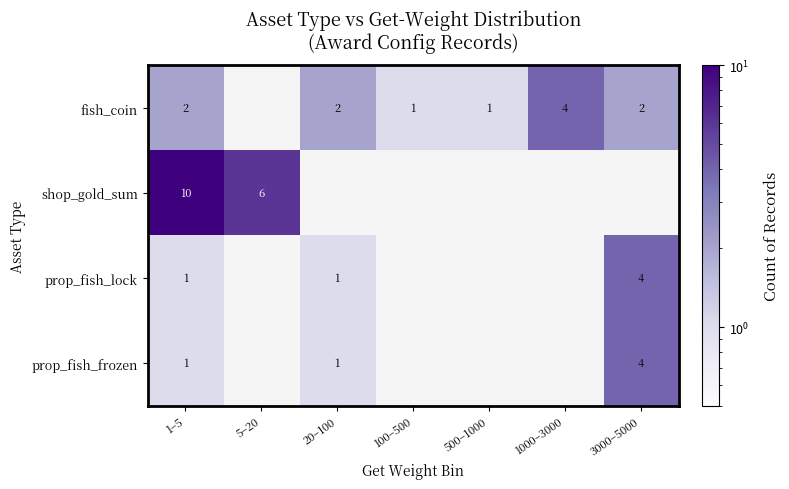

True or false: fish_coin has a value of 1 at 1–5.

False